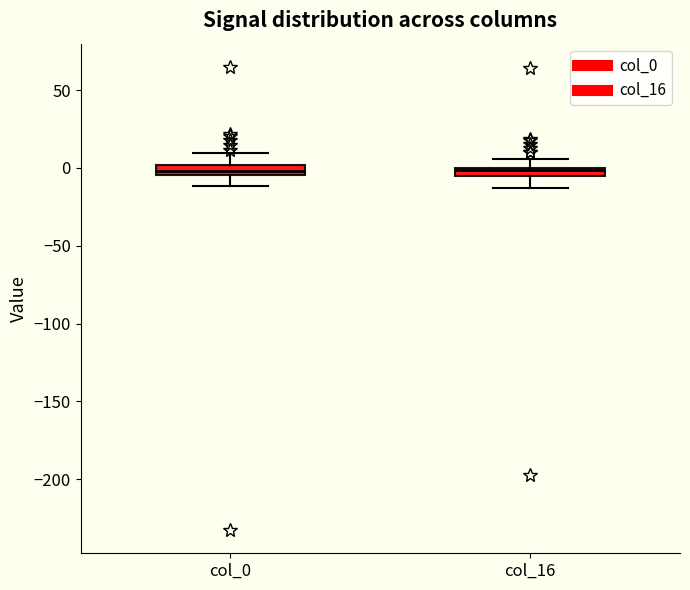

Where does the lower whisker of the box for col_16 end on the y-axis? The values are not printed on the chart, so give them approximately, as read against the axis.

-15